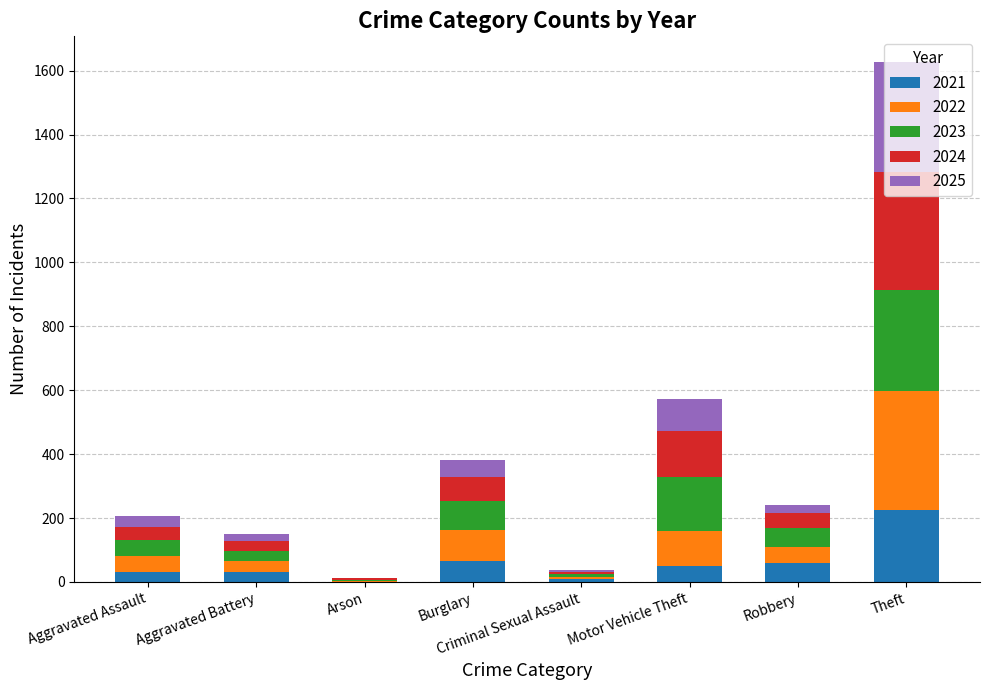

At which category is the sum across all series the highest?

Theft